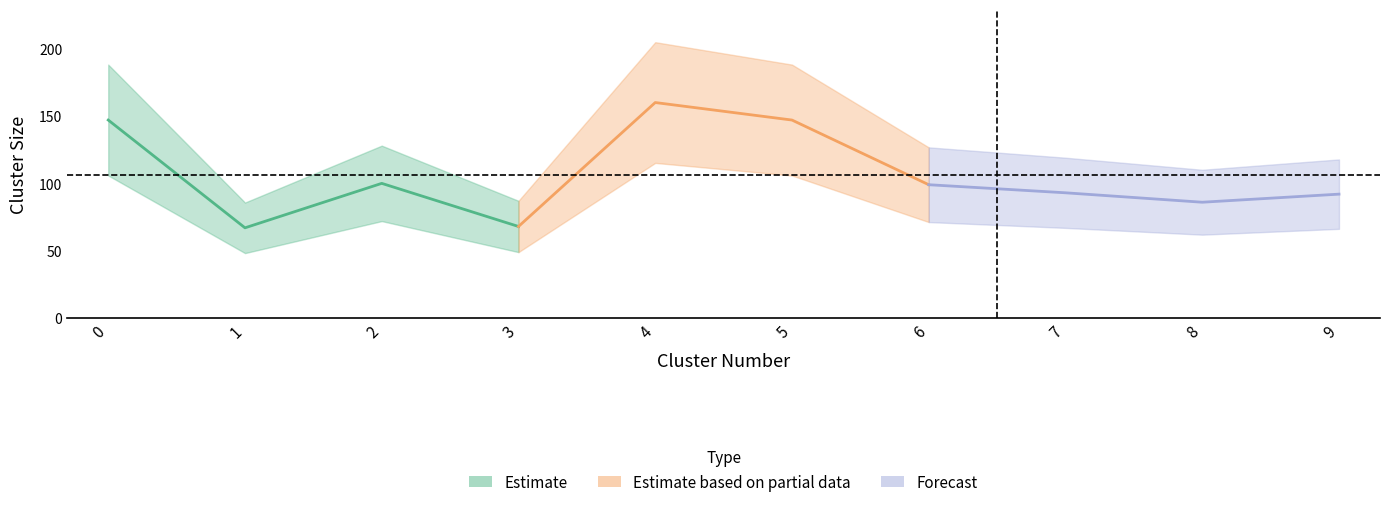

At which category does the chart reach its minimum across all series?

1